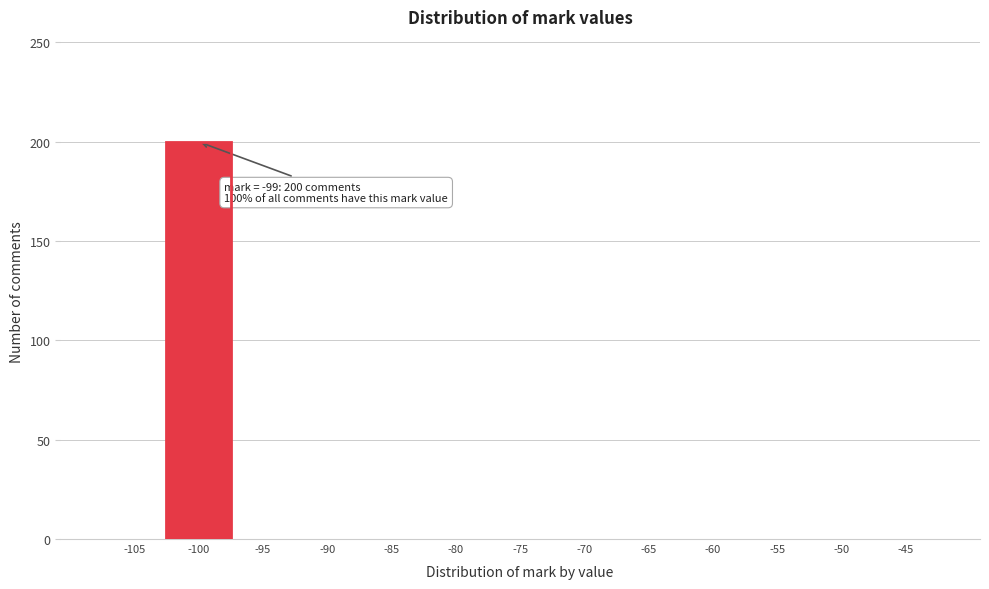

Reading right to left, transcribe all the data shown in this chart.

-45=0	-50=0	-55=0	-60=0	-65=0	-70=0	-75=0	-80=0	-85=0	-90=0	-95=0	-100=200	-105=0